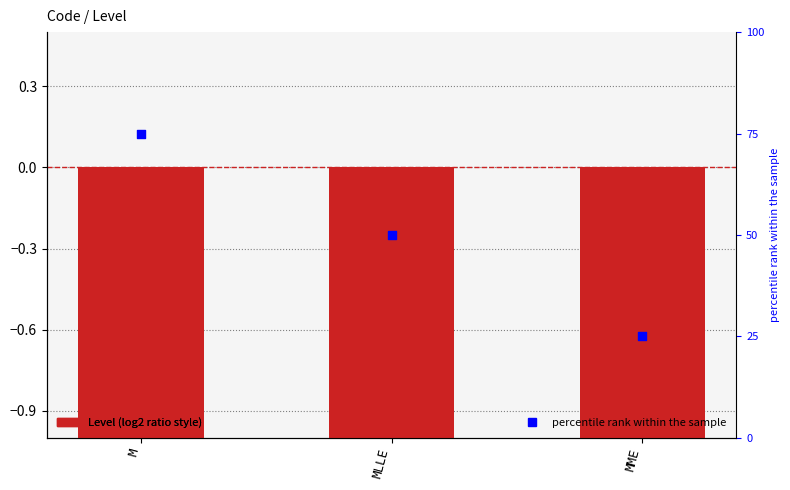

At which category is the sum across all series the highest?

M